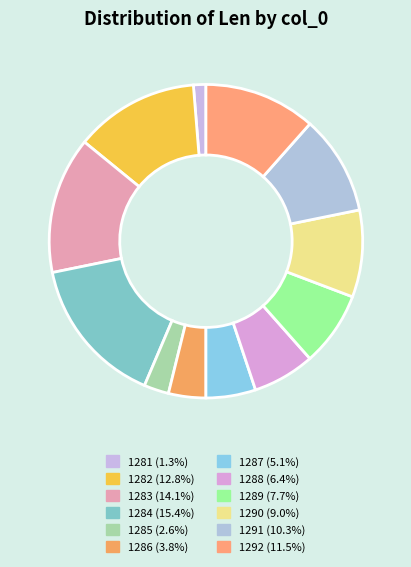

To the nearest percent, what is the difference between the largest and smallest slice percentages?

14%